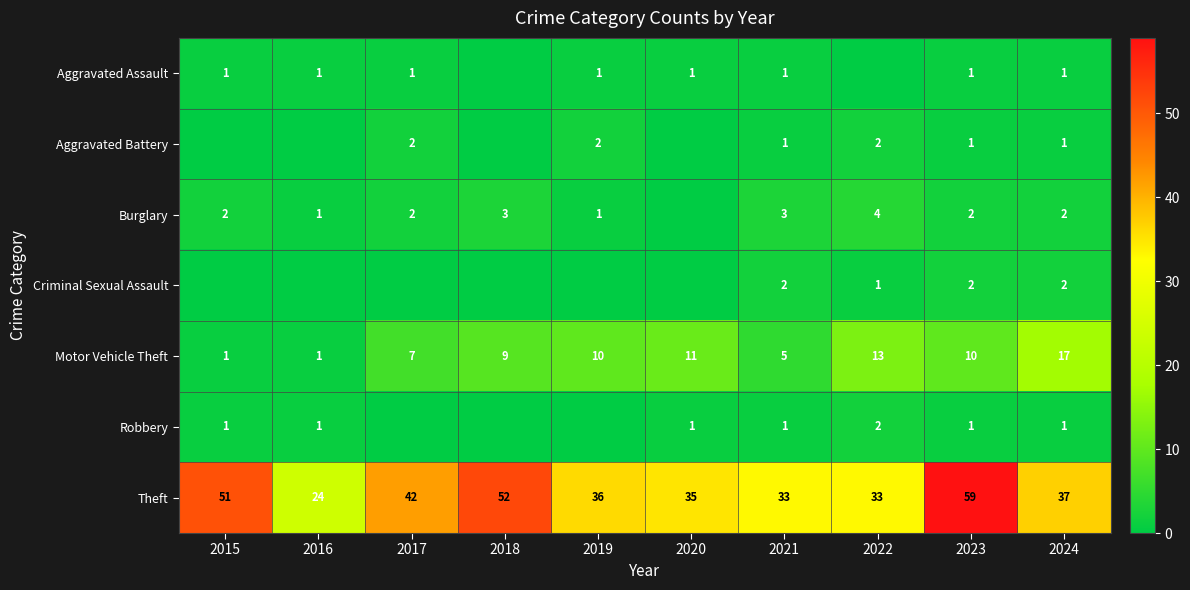

Where does the Theft series first go above 37?

2015